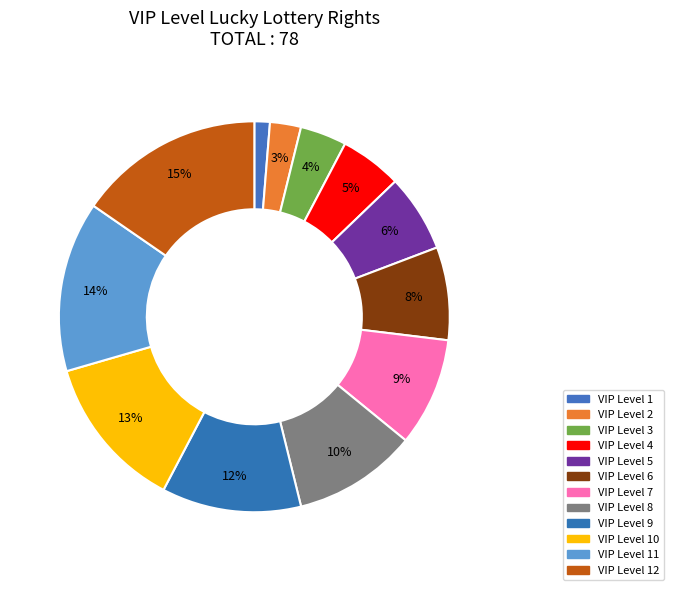

How many segments does this pie chart have?

12